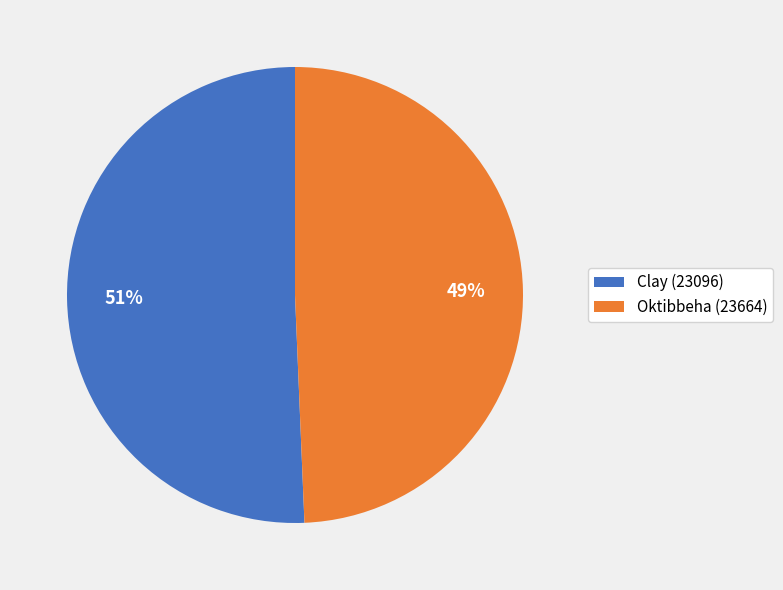

Which slice is the largest?

Clay (23096)